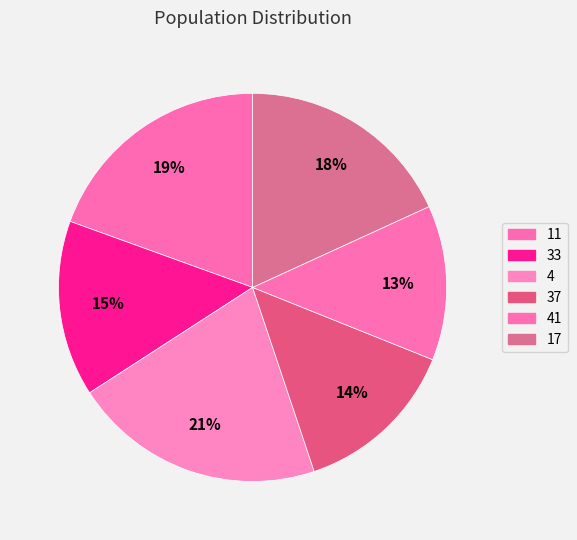

To the nearest percent, what is the difference between the 33 and 4 slice percentages?

6%